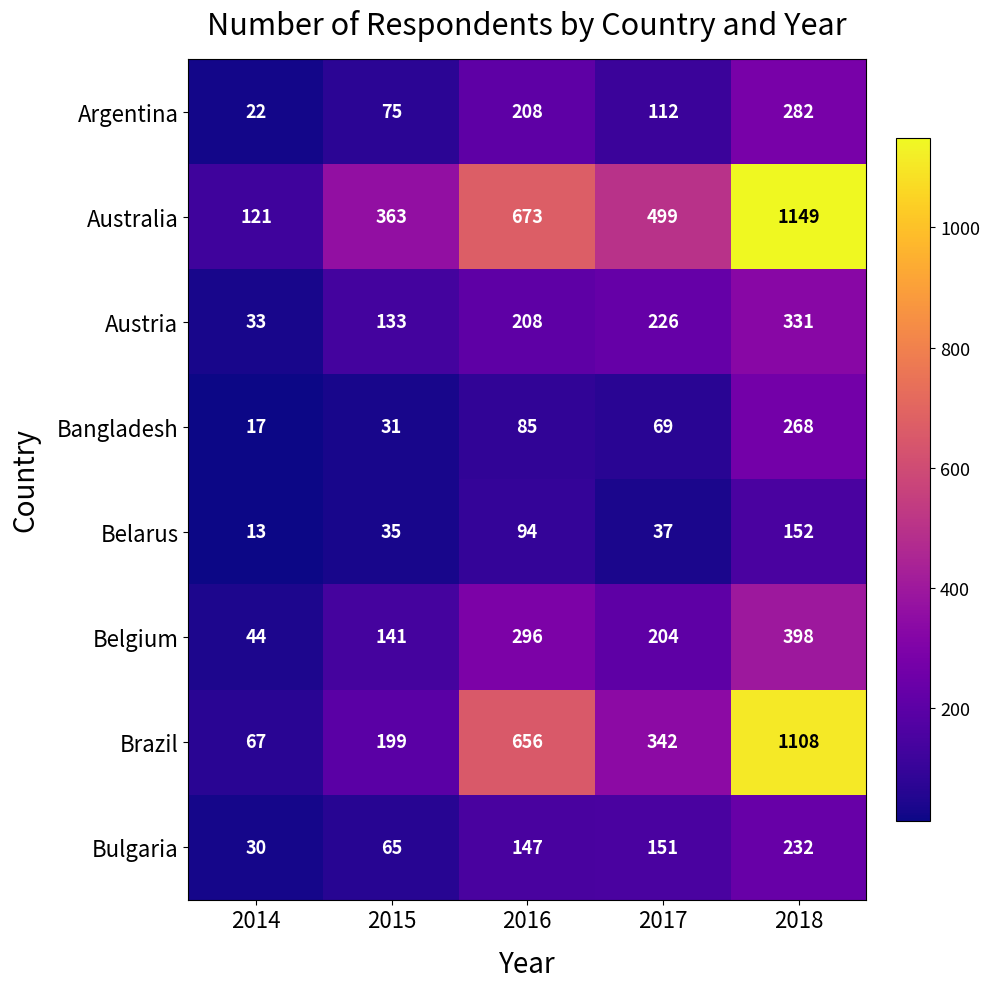

What is the difference between the second highest and minimum values in the Austria series?

193